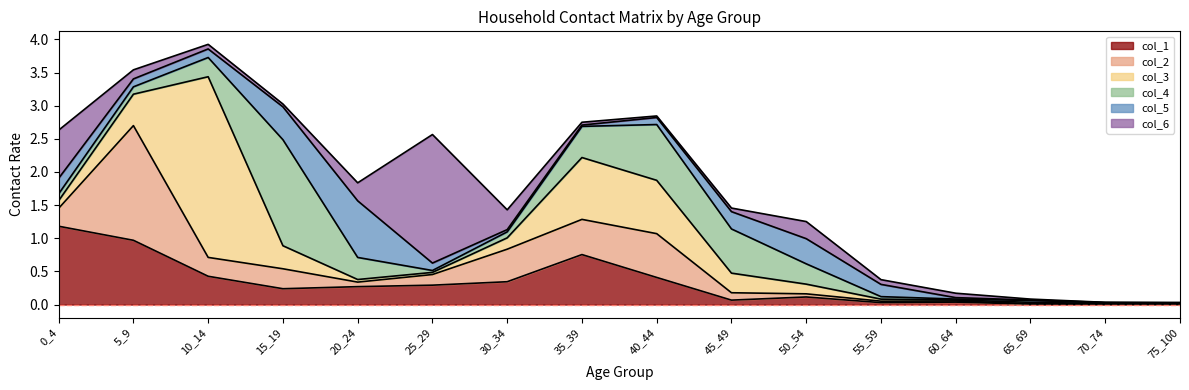

Which series ends up on top after the final intersection of col_5 and col_1?

col_5